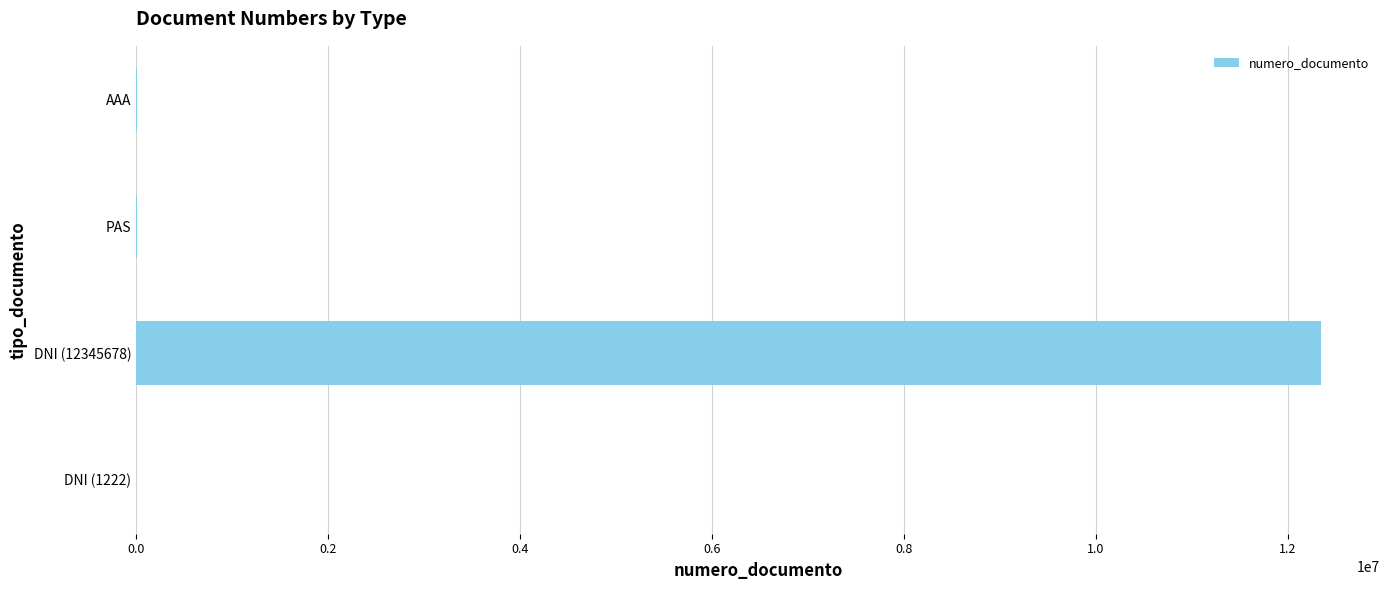

What is the maximum value shown in the chart?

12345678